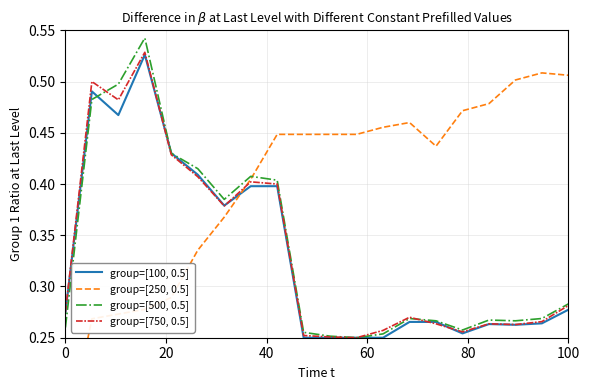

True or false: group=[500, 0.5] and group=[100, 0.5] cross at least once.

True